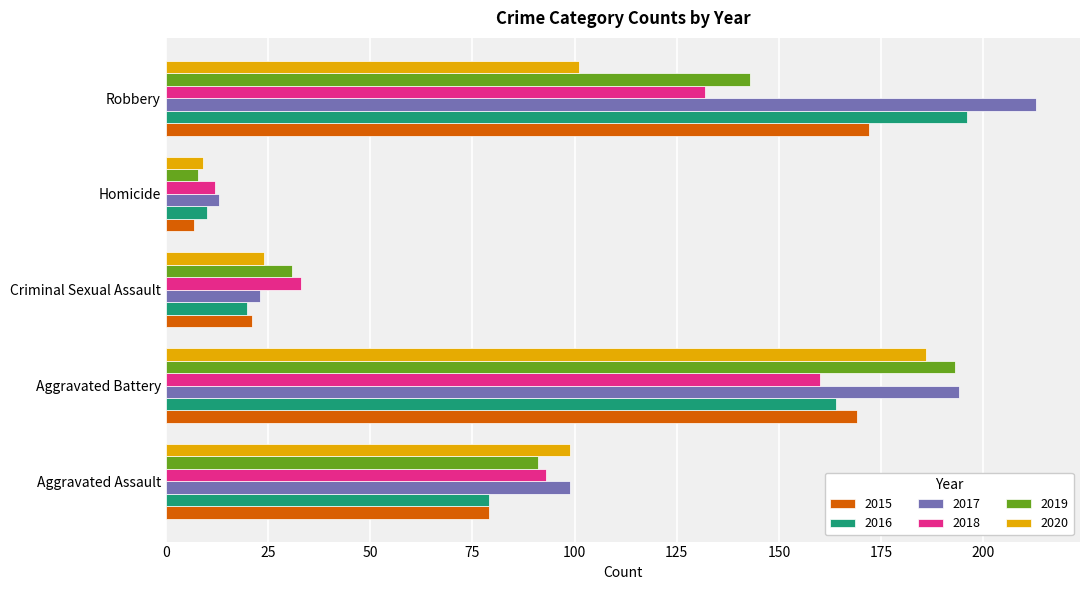

The value of 2015 at Homicide is 7. True or false?

True